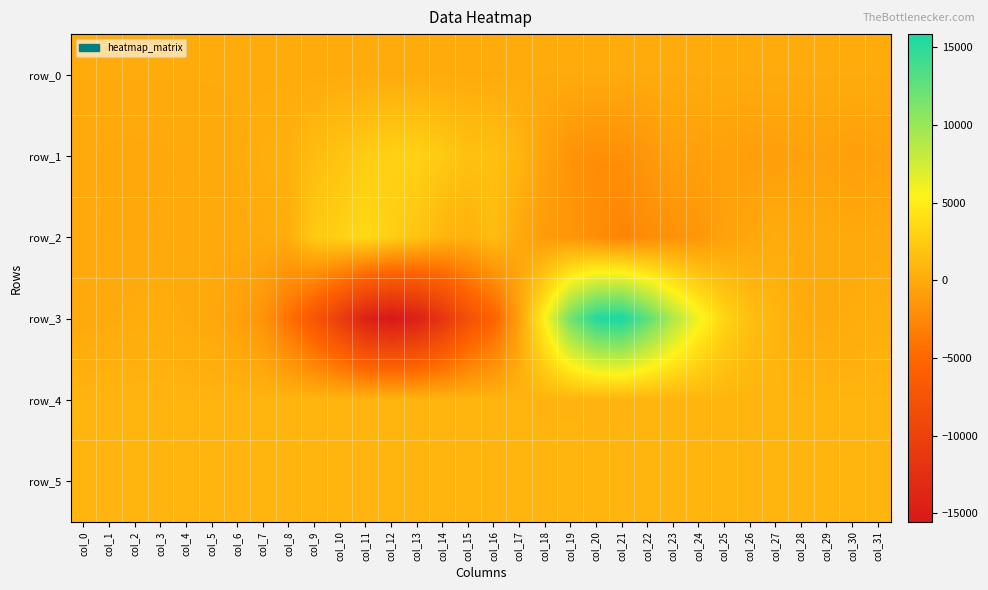

Rank the categories by row_1 value from highest to lowest.

col_13, col_12, col_11, col_14, col_10, col_15, col_16, col_9, col_17, col_8, col_7, col_6, col_5, col_0, col_4, col_3, col_1, col_2, col_18, col_29, col_25, col_31, col_28, col_24, col_30, col_23, col_27, col_26, col_22, col_19, col_21, col_20